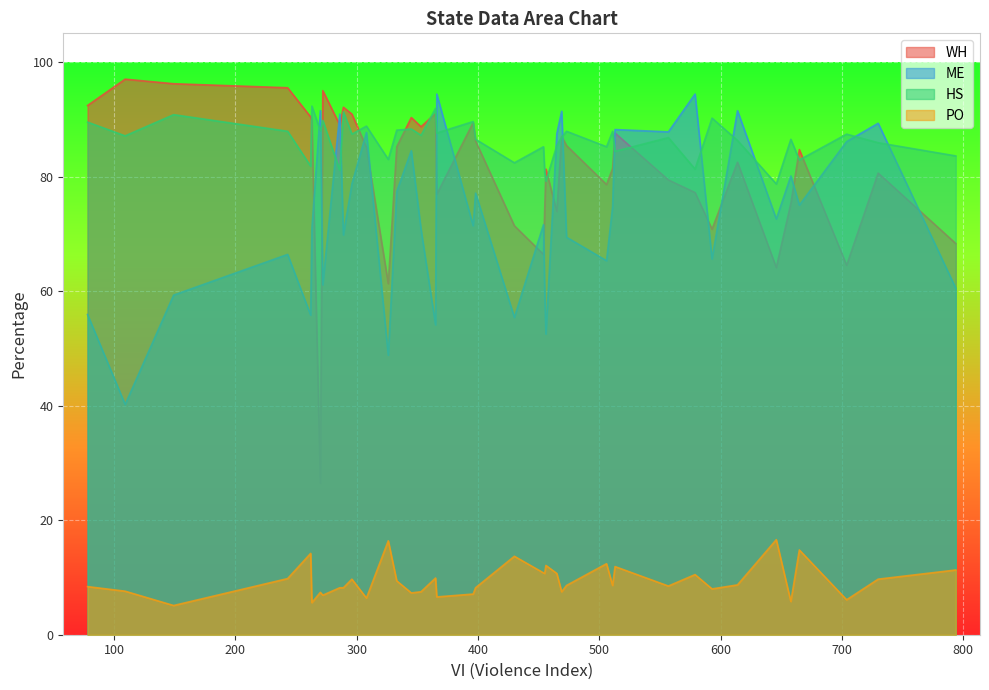

How many values in the WH series are below 85?

20